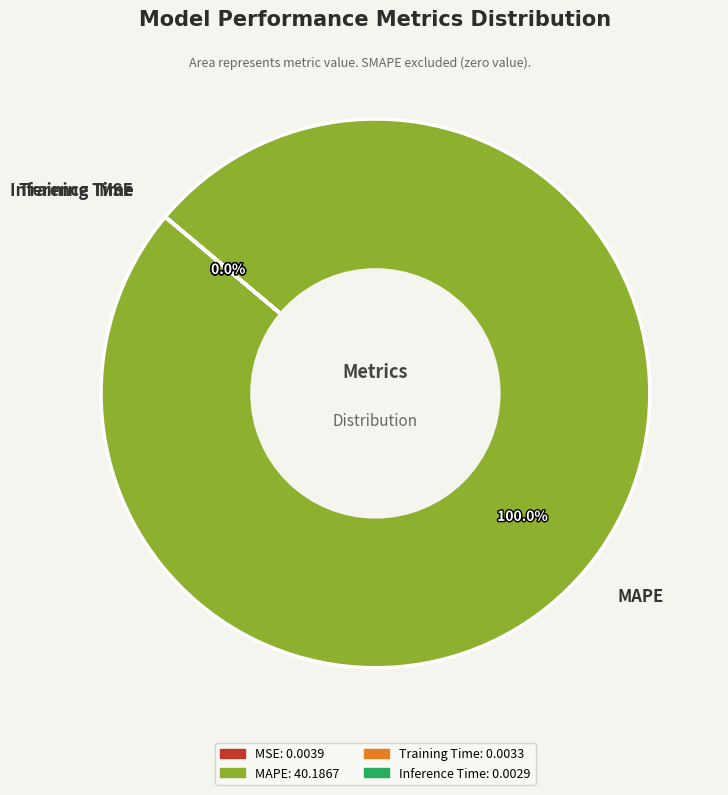

Which category has the biggest portion of the pie?

MAPE